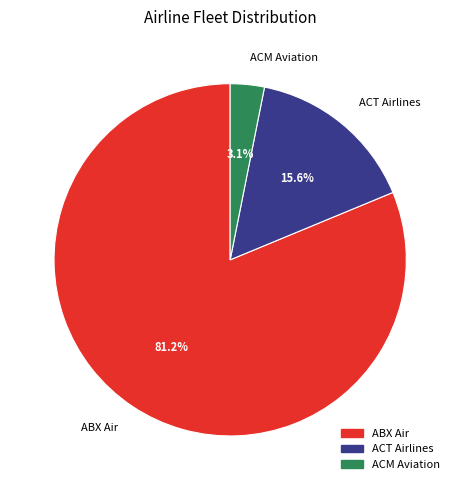

Which slice represents more than half of the pie?

ABX Air